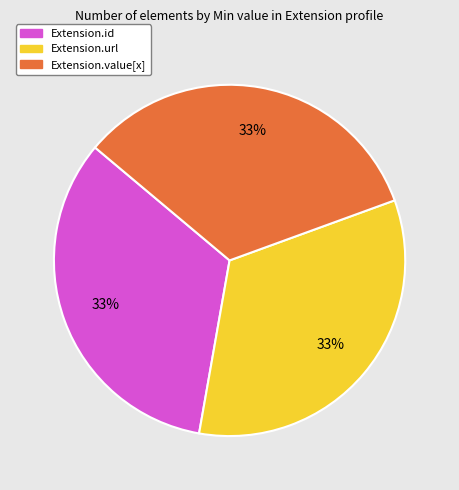

Does Extension.url account for over 50% of the chart?

No